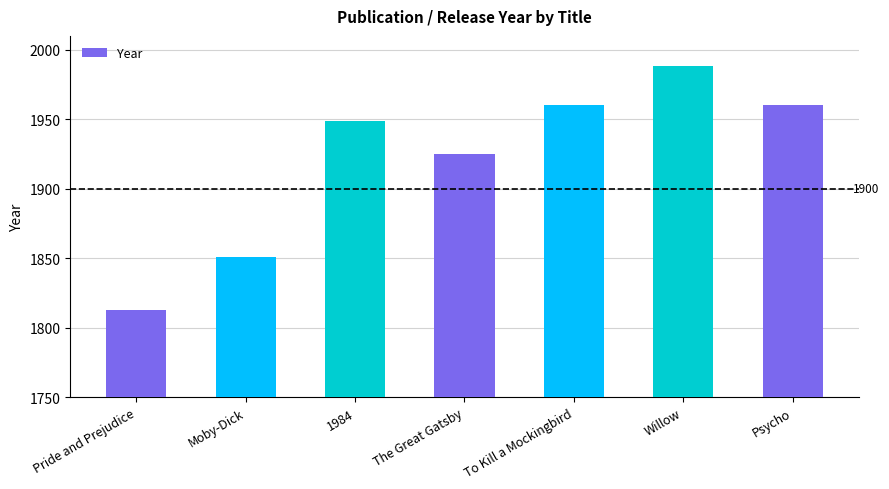

Read the value at 1984, to the nearest 10.

1950